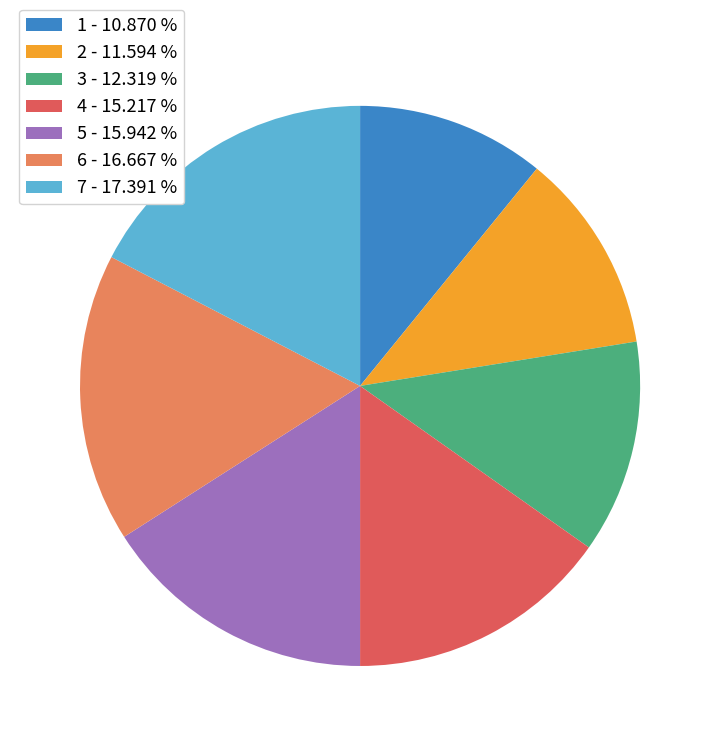

Is there a majority slice in this chart?

No